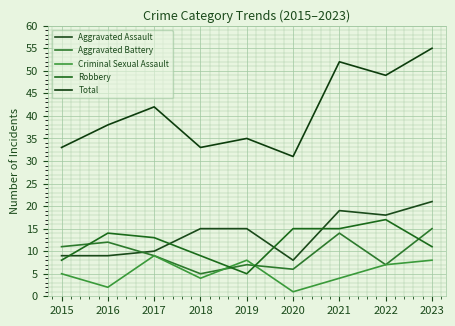

Rank the series at 2019 from lowest to highest value.

Robbery, Aggravated Battery, Criminal Sexual Assault, Aggravated Assault, Total